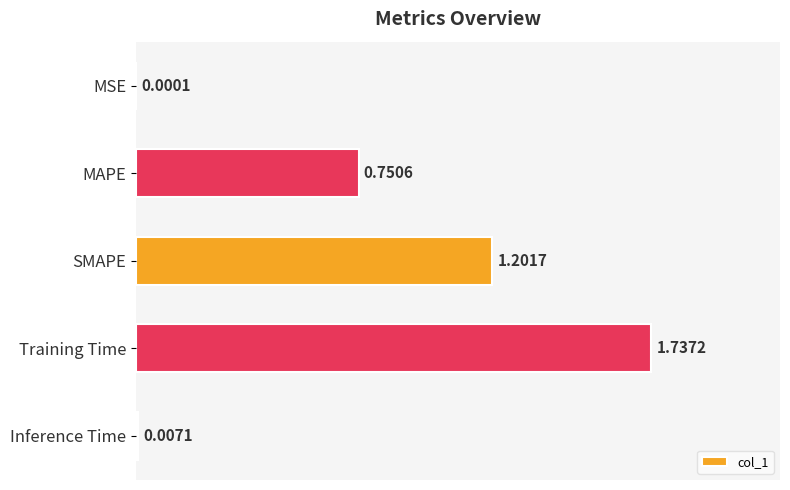

How many distinct data groups are displayed?

1